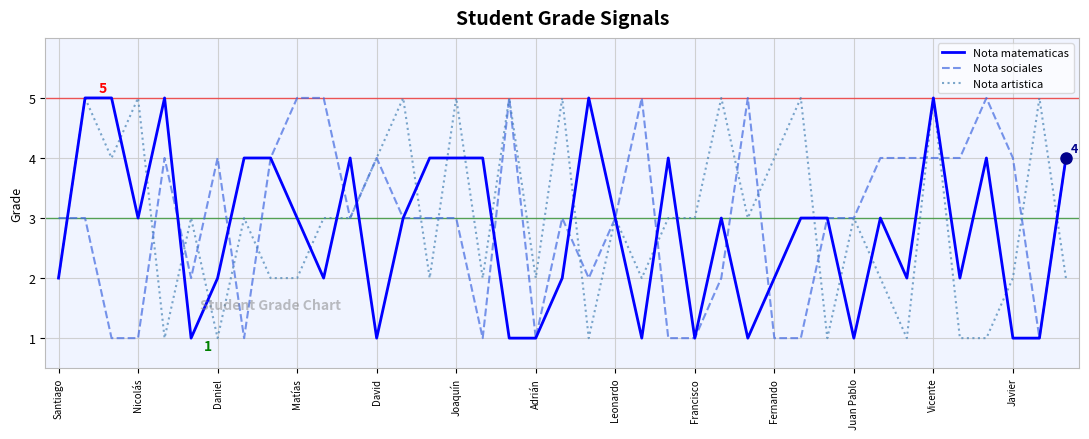

What is the maximum value for Nota artistica?

5